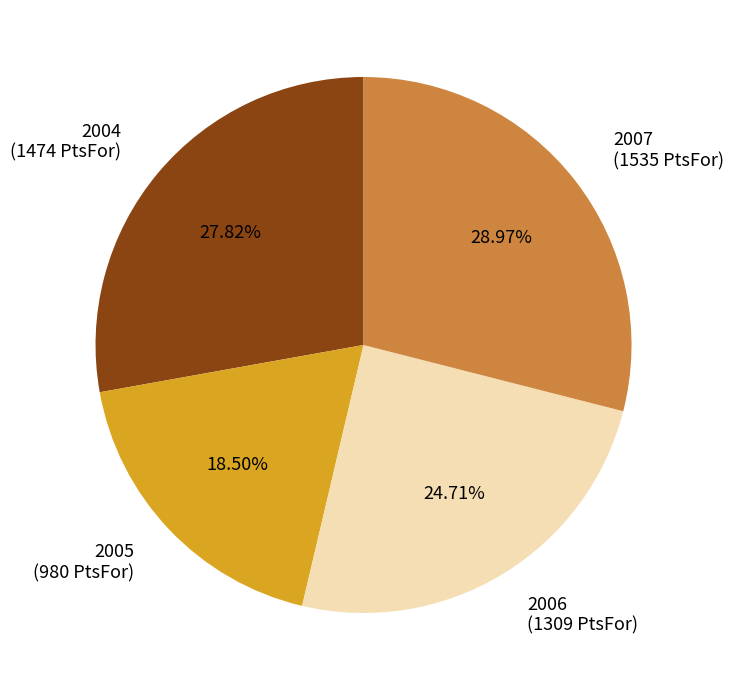

To the nearest percent, what is the combined percentage of 2007 and 2006?

54%